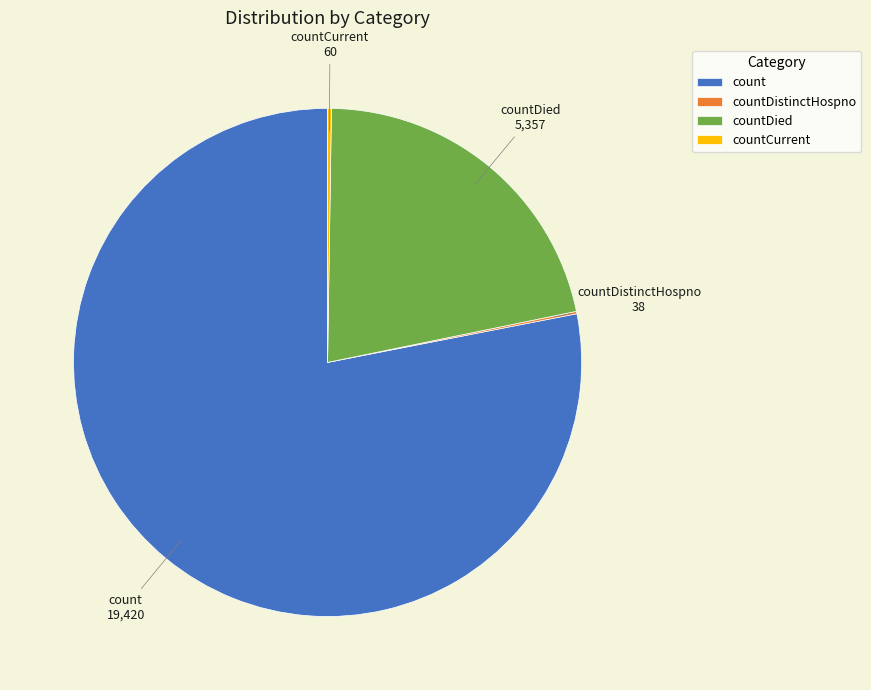

Which category has the biggest portion of the pie?

count